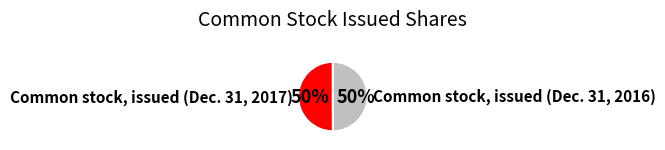

To the nearest percent, what is the average slice percentage?

50%